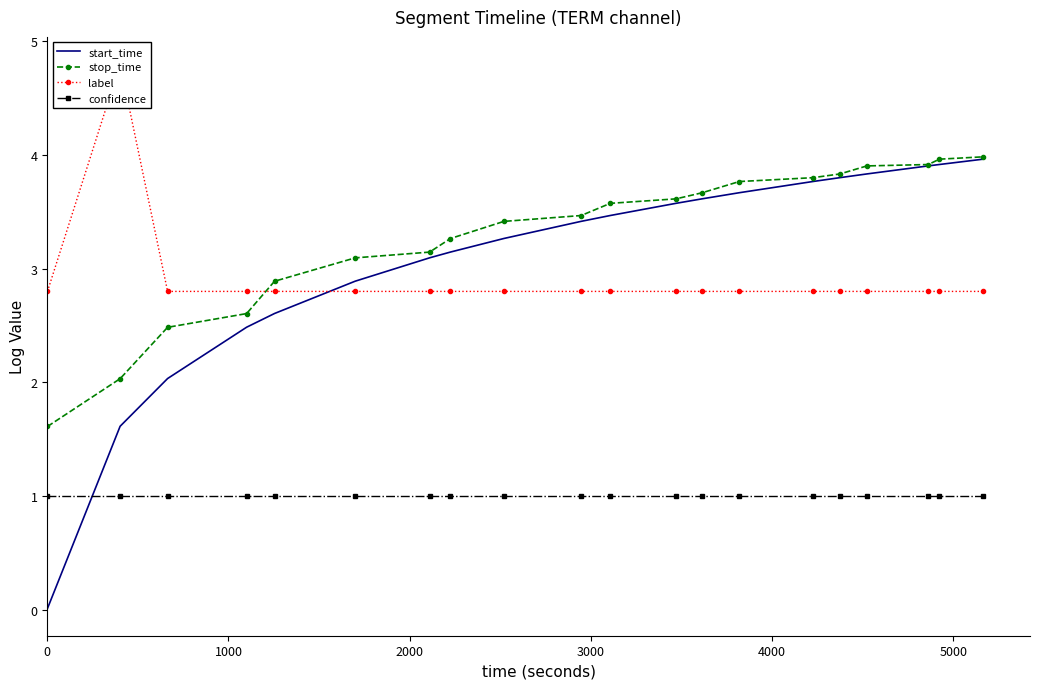

What is the lowest value of the confidence series?

1.0